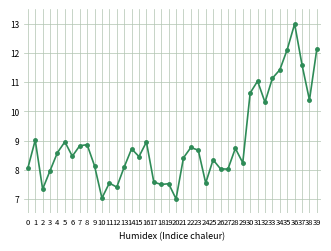

Which has a higher value, 6 or 34?

34